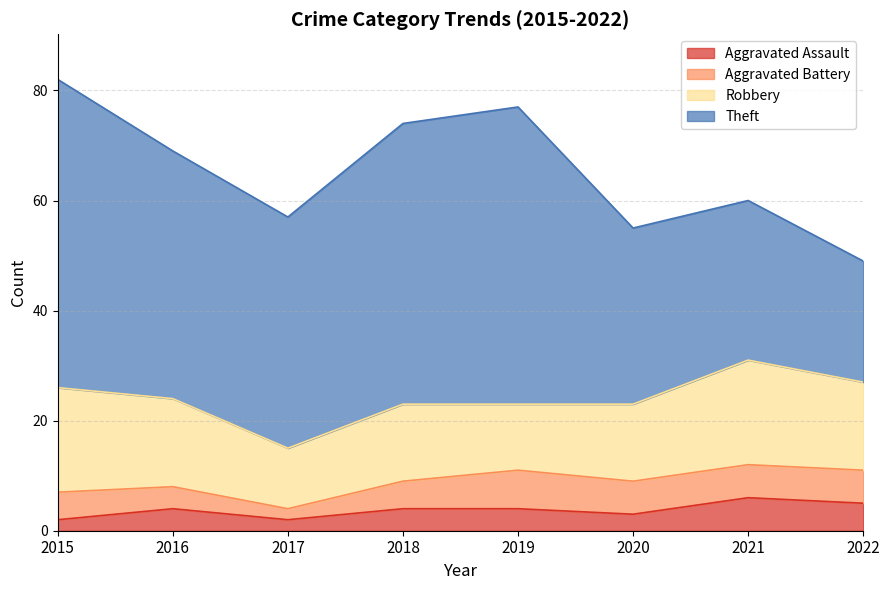

What is the difference between the highest and lowest values at 2016?

41